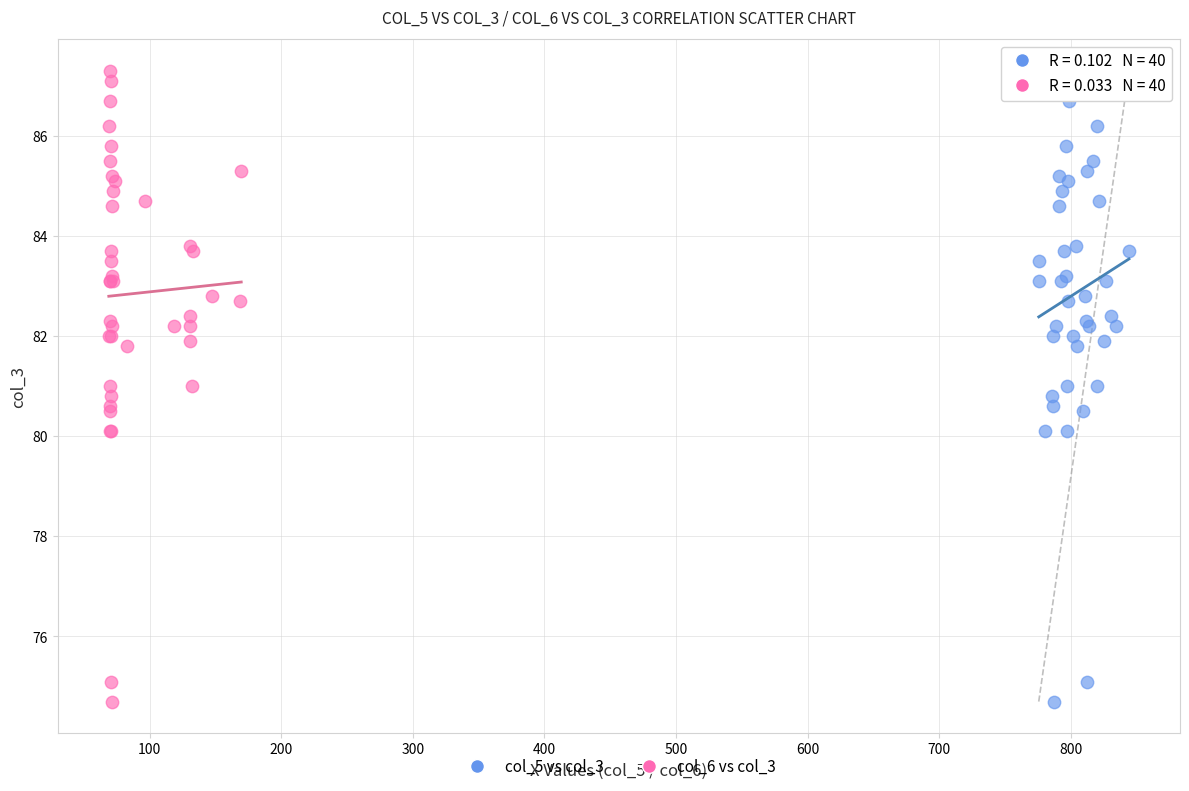

What are all the series names shown in the legend?

col_5 vs col_3, col_6 vs col_3